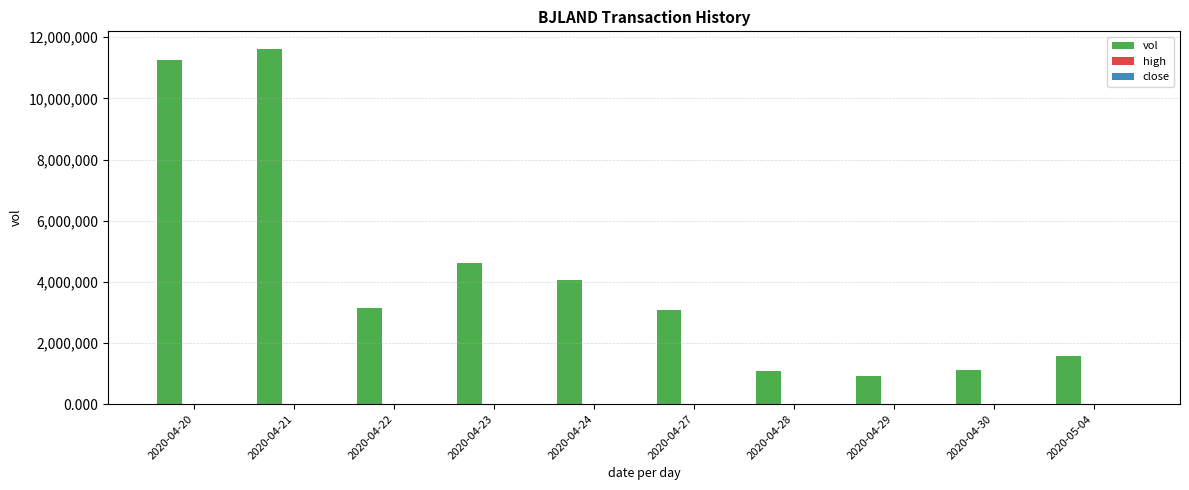

Which series changed the most between 2020-04-20 and 2020-04-24?

vol